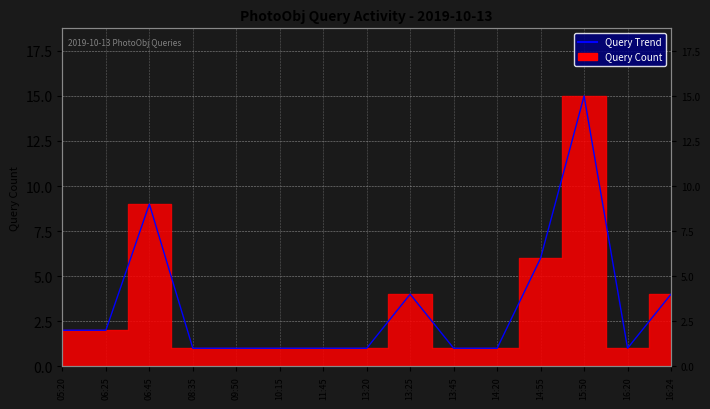

What is the value of the 12th point from the left?

6